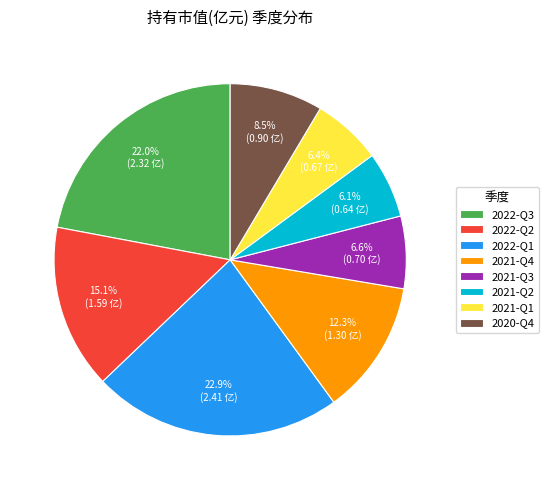

How much of the chart is everything except 2022-Q3?

78.0%